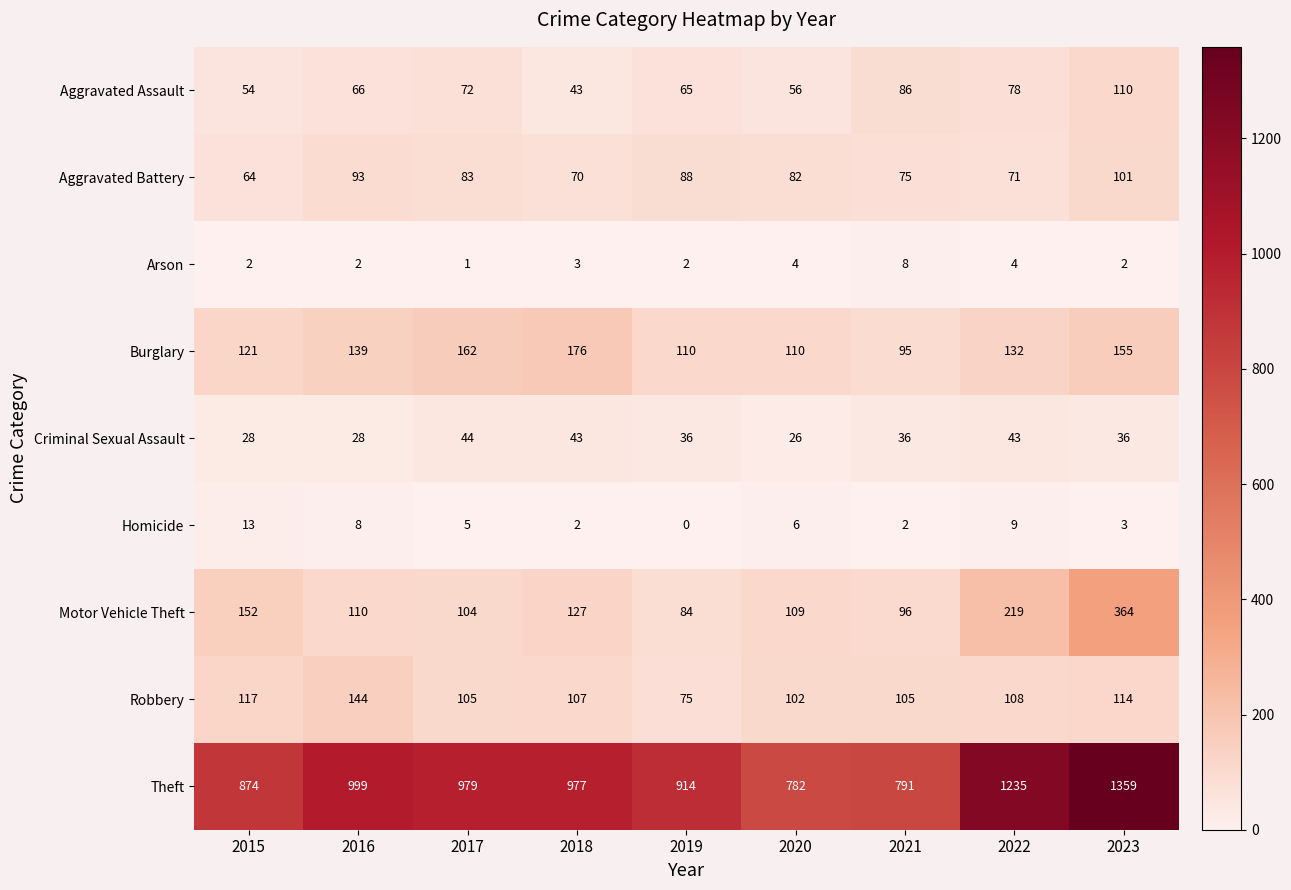

At which label does Robbery first exceed 107?

2015